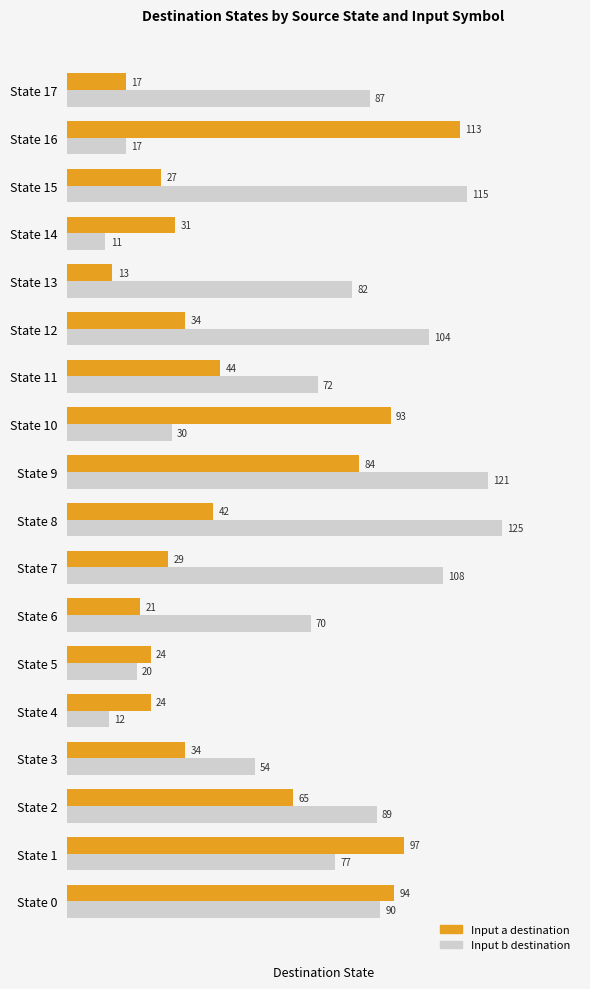

At which category is the sum across all series the highest?

State 9